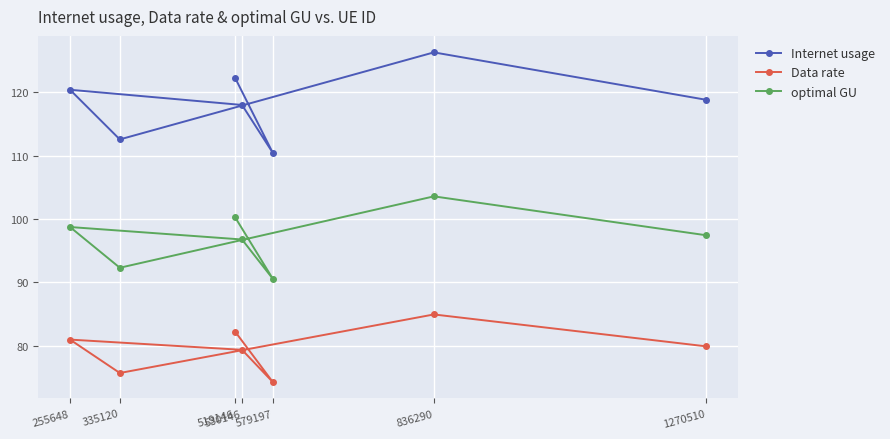

List the series in order of their peak value, lowest first.

Data rate, optimal GU, Internet usage